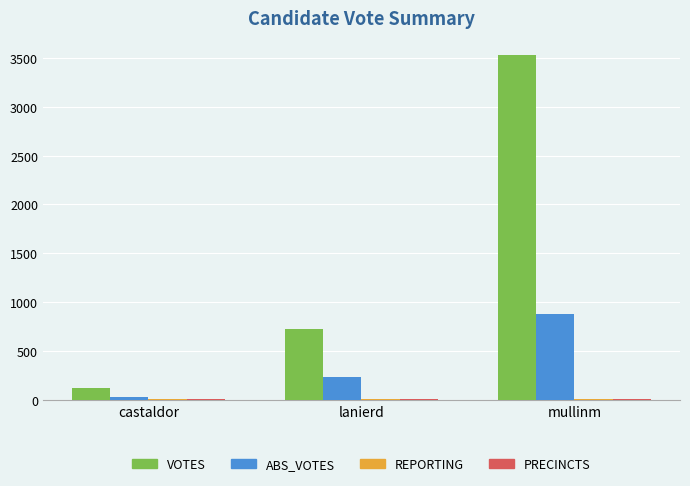

True or false: ABS_VOTES has a value of 23 at castaldor.

True